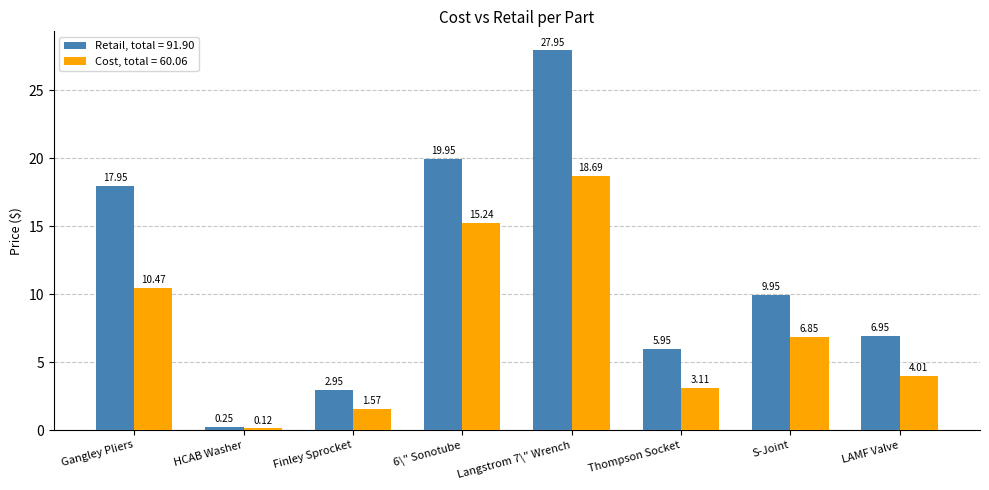

At LAMF Valve, list the series in order from smallest to largest.

Cost, total = 60.06, Retail, total = 91.90